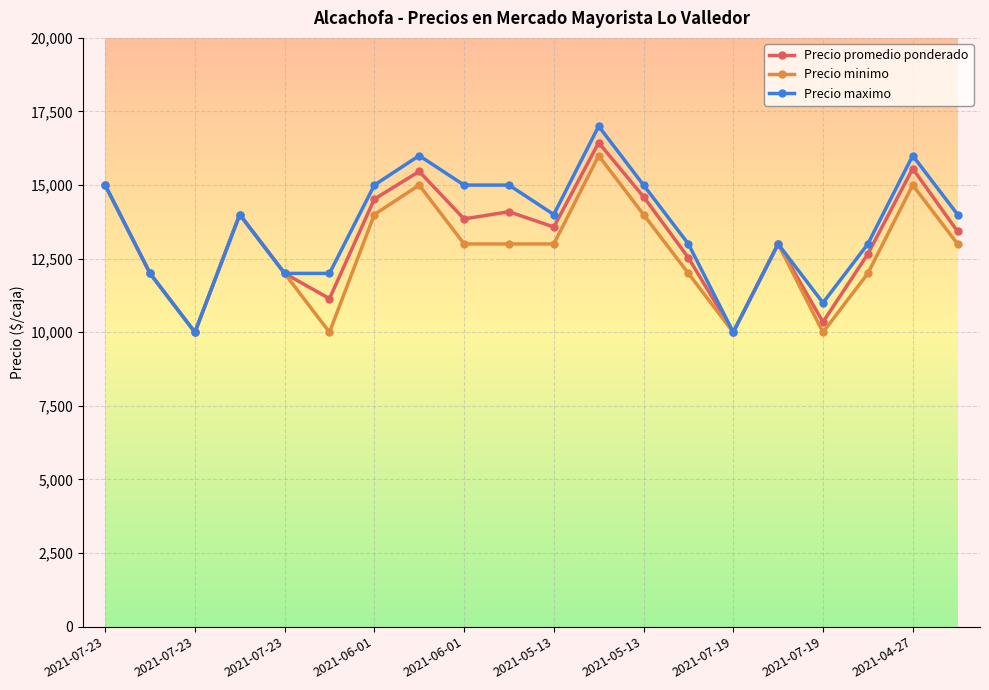

Reading right to left, what are all the values shown in this chart?

Precio promedio ponderado: 13425	15561	12657	10346	13000	10000	12531	14605	16440	13575	14095	13850	15462	14525	11143	12000	14000	10000	12000	15000
Precio minimo: 13000	15000	12000	10000	13000	10000	12000	14000	16000	13000	13000	13000	15000	14000	10000	12000	14000	10000	12000	15000
Precio maximo: 14000	16000	13000	11000	13000	10000	13000	15000	17000	14000	15000	15000	16000	15000	12000	12000	14000	10000	12000	15000